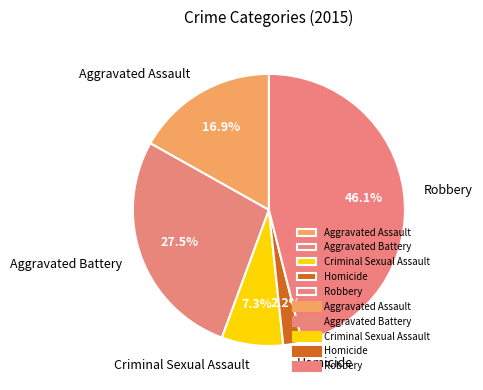

To the nearest percent, what is the difference between the Homicide and Aggravated Assault slice percentages?

15%